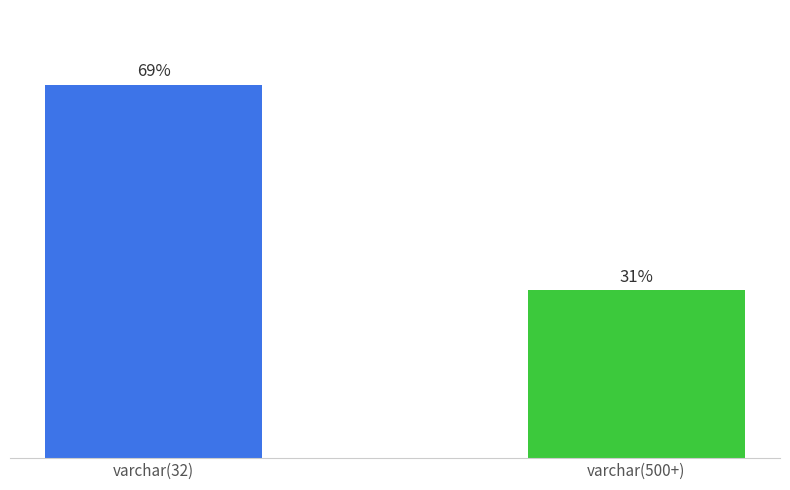

Which category has the lowest value across all series?

varchar(500+)